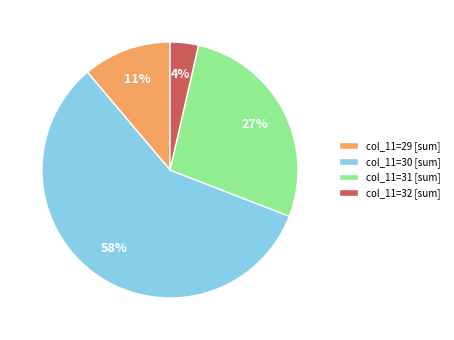

Do col_11=32 [sum] and col_11=29 [sum] together represent more than half of the pie?

No